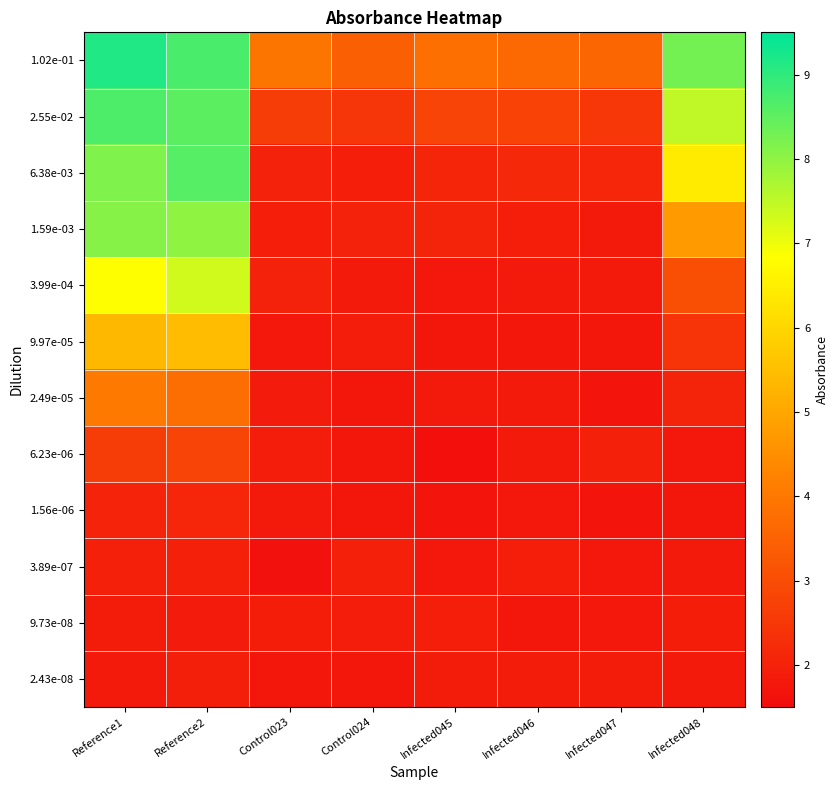

List the series in order of their peak value, highest first.

1.02e-01, 2.55e-02, 6.38e-03, 1.59e-03, 3.99e-04, 9.97e-05, 2.49e-05, 6.23e-06, 1.56e-06, 3.89e-07, 2.43e-08, 9.73e-08